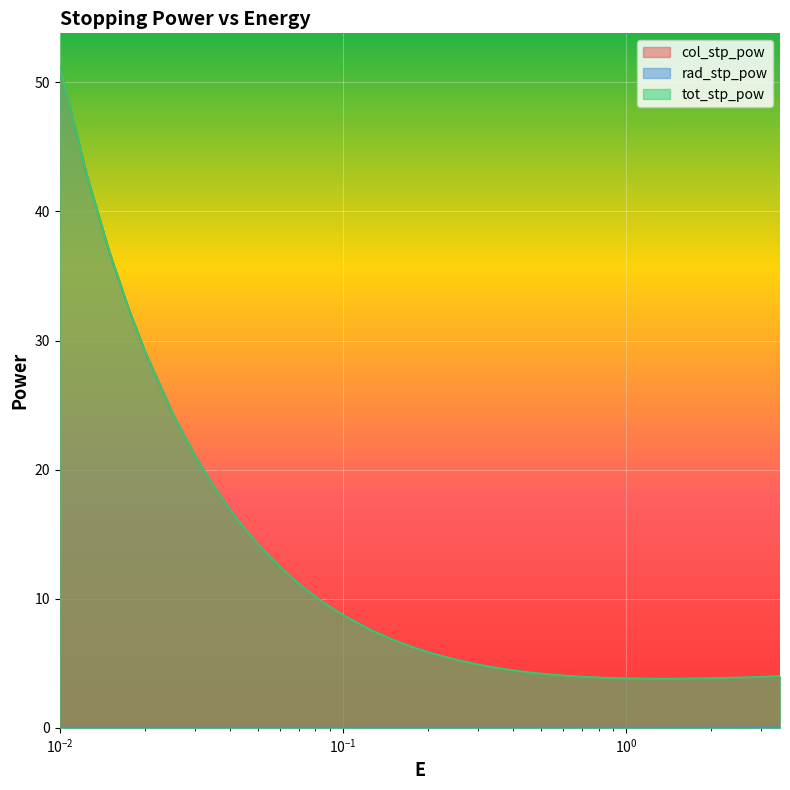

What is the maximum value for col_stp_pow?

51.2